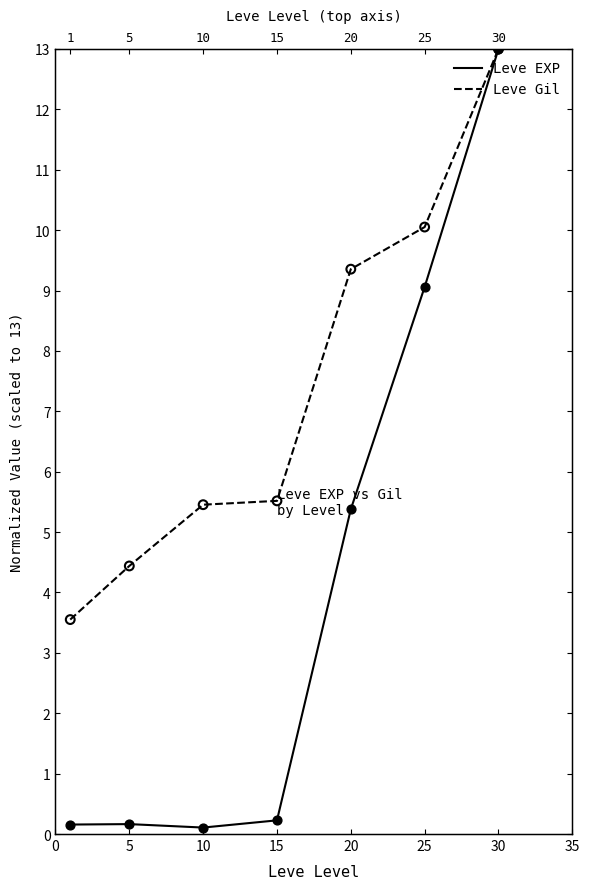

What is the total value across all series at 25?

19.1